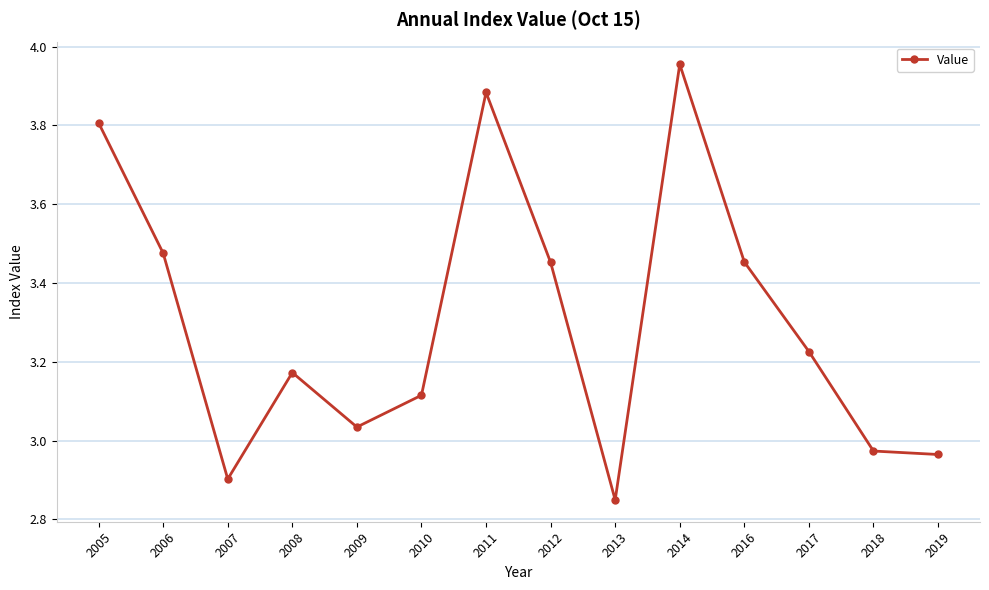

Where does the data first go above 3?

2005